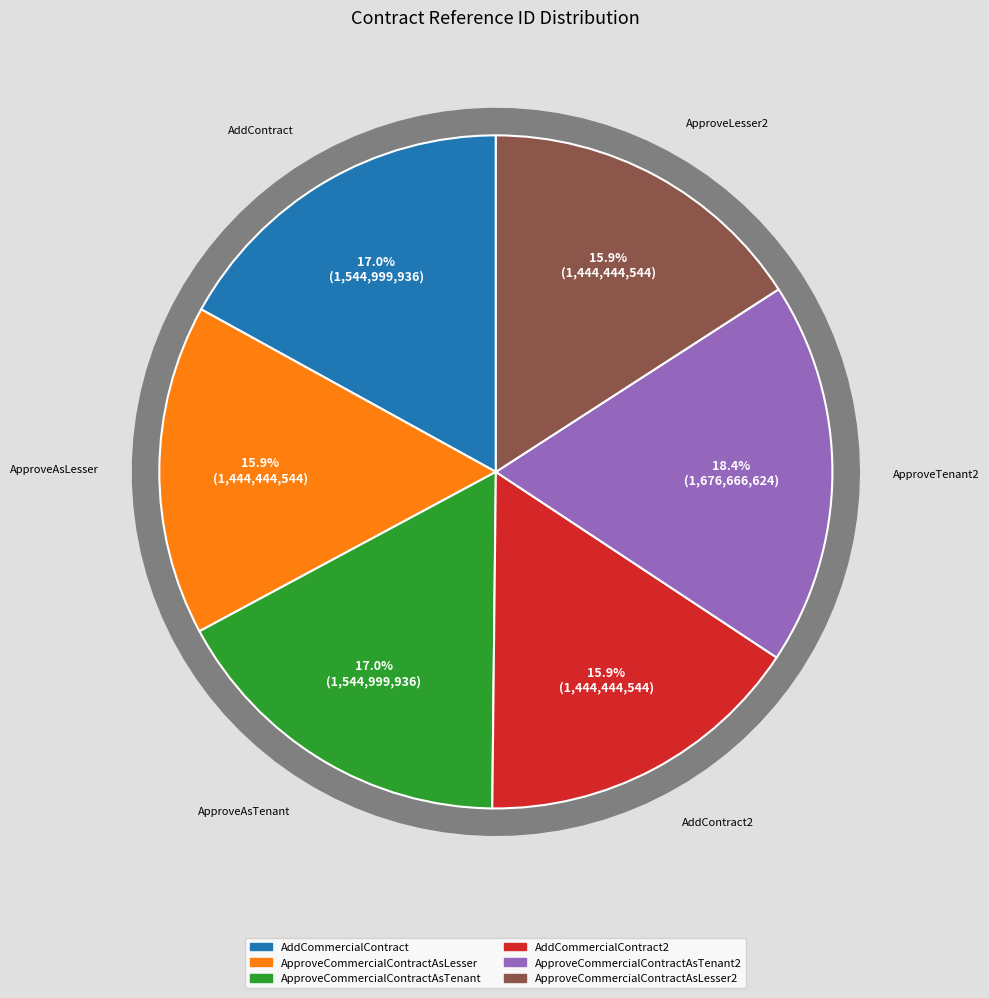

What is the largest slice in the pie chart?

ApproveCommercialContractAsTenant2